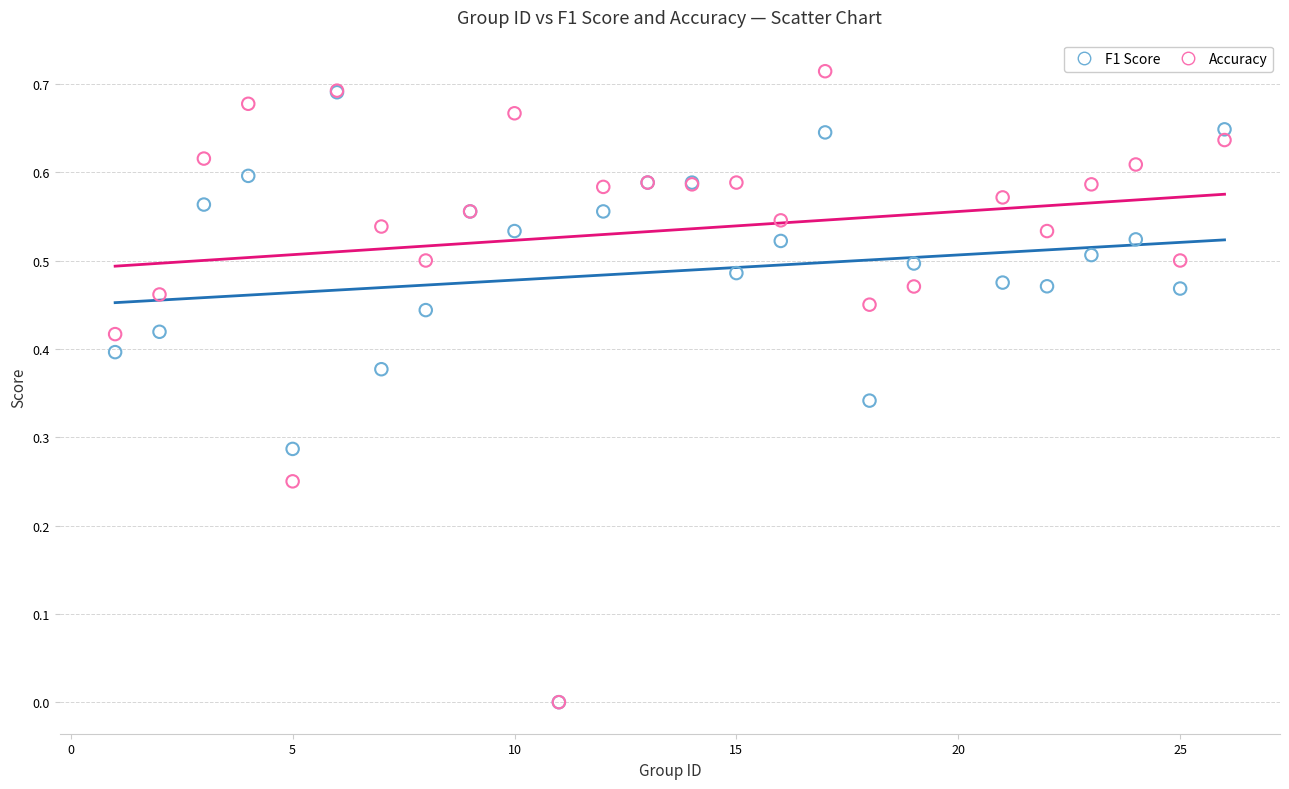

Which series has the widest spread of Y values?

Accuracy